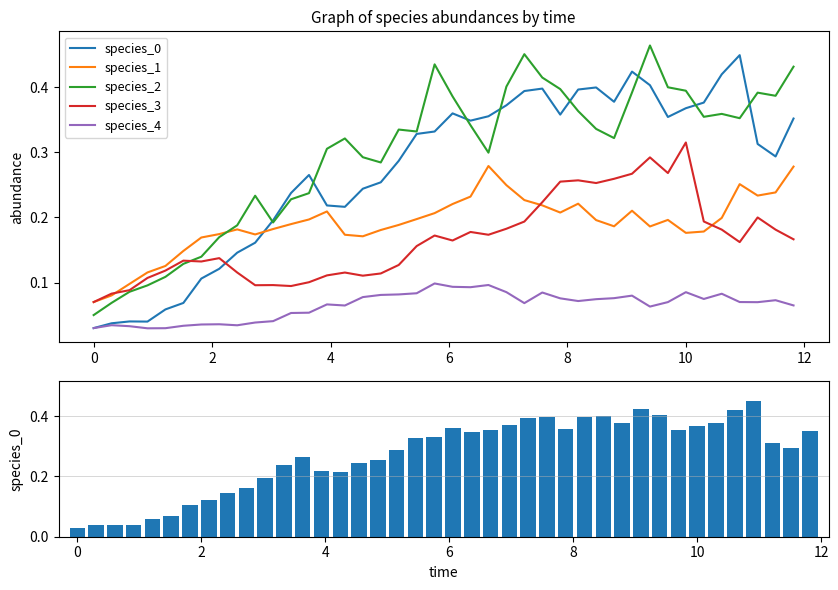

Is the value of species_4 at 36 greater than the value of species_2 at 38?

No